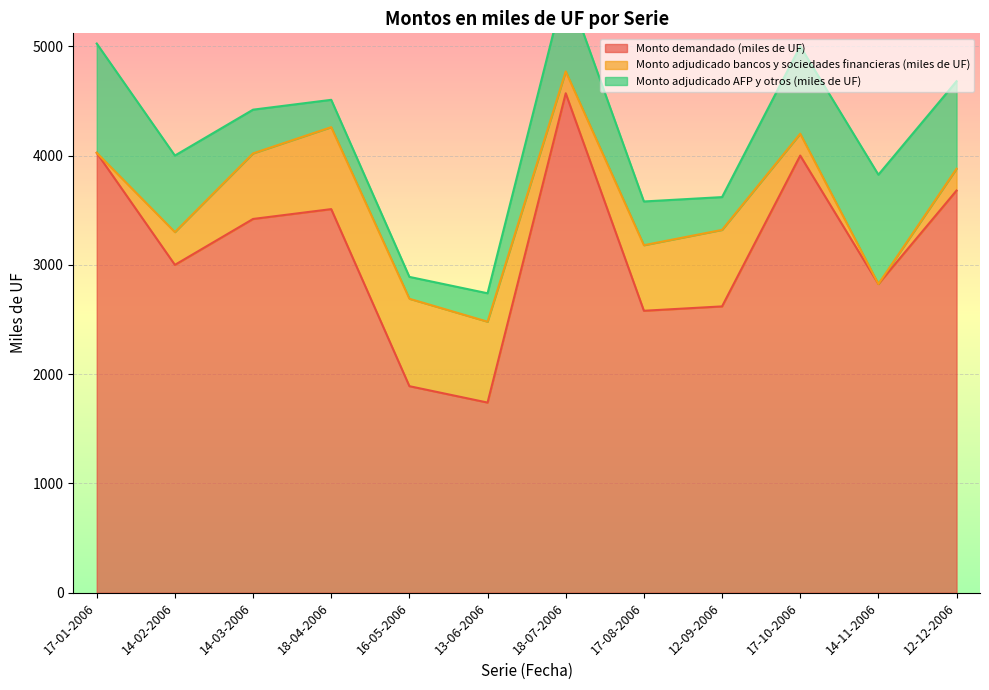

Count the number of data series in this chart.

3